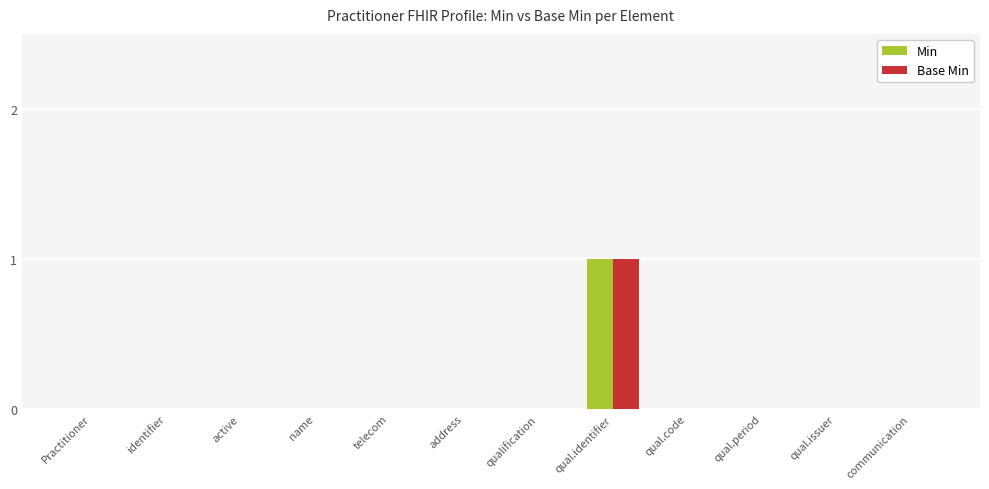

At which category does the chart reach its peak across all series?

qual.identifier